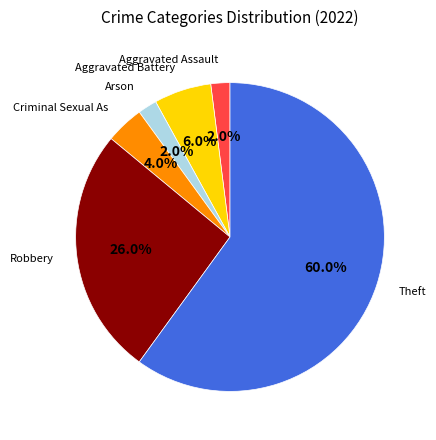

Does any single category account for the majority?

Yes